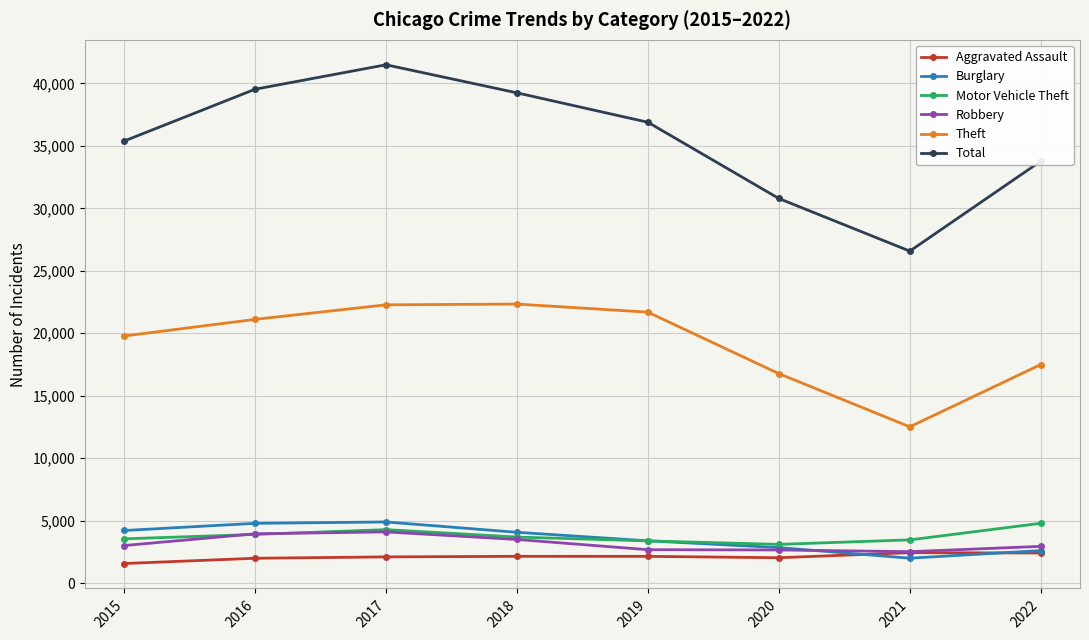

What is the total value across all series at 2021?

49481